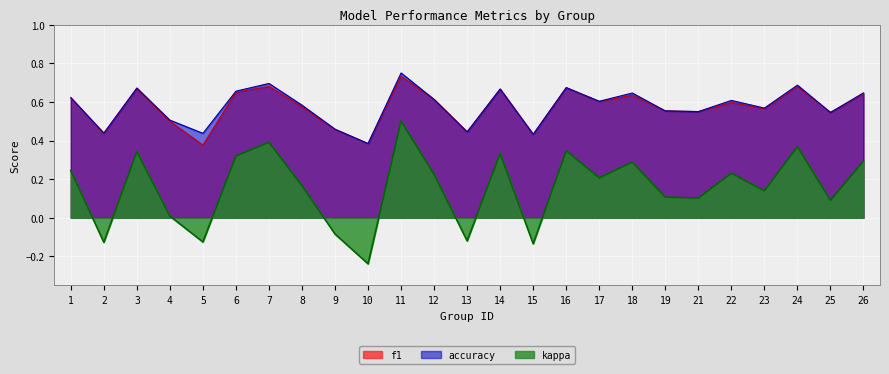

Reading left to right, transcribe all the data shown in this chart.

f1: 1=0.6	2=0.4	3=0.7	4=0.5	5=0.4	6=0.7	7=0.7	8=0.6	9=0.5	10=0.4	11=0.7	12=0.6	13=0.4	14=0.7	15=0.4	16=0.7	17=0.6	18=0.6	19=0.6	21=0.6	22=0.6	23=0.6	24=0.7	25=0.5	26=0.6
accuracy: 1=0.6	2=0.4	3=0.7	4=0.5	5=0.4	6=0.7	7=0.7	8=0.6	9=0.5	10=0.4	11=0.8	12=0.6	13=0.4	14=0.7	15=0.4	16=0.7	17=0.6	18=0.6	19=0.6	21=0.6	22=0.6	23=0.6	24=0.7	25=0.5	26=0.6
kappa: 1=0.2	2=-0.1	3=0.3	4=0.0	5=-0.1	6=0.3	7=0.4	8=0.2	9=-0.1	10=-0.2	11=0.5	12=0.2	13=-0.1	14=0.3	15=-0.1	16=0.3	17=0.2	18=0.3	19=0.1	21=0.1	22=0.2	23=0.1	24=0.4	25=0.1	26=0.3